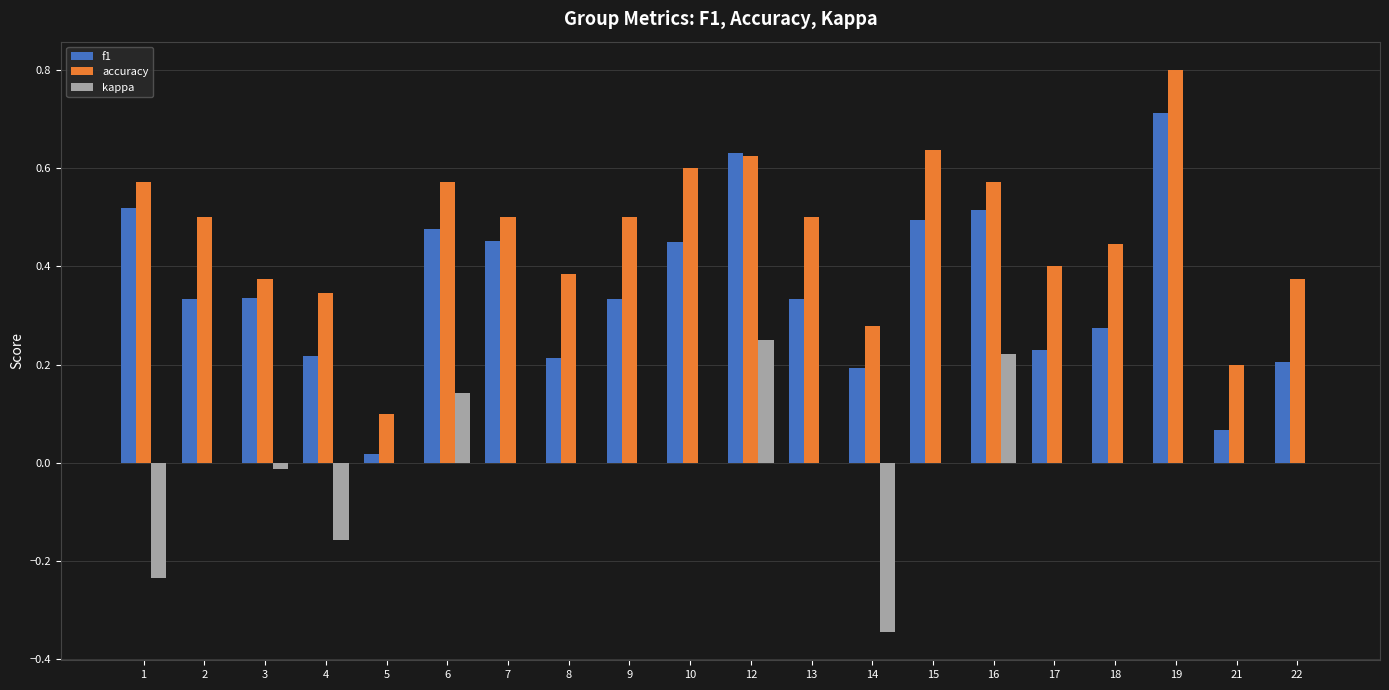

Between 8 and 21, which series saw the biggest shift?

accuracy